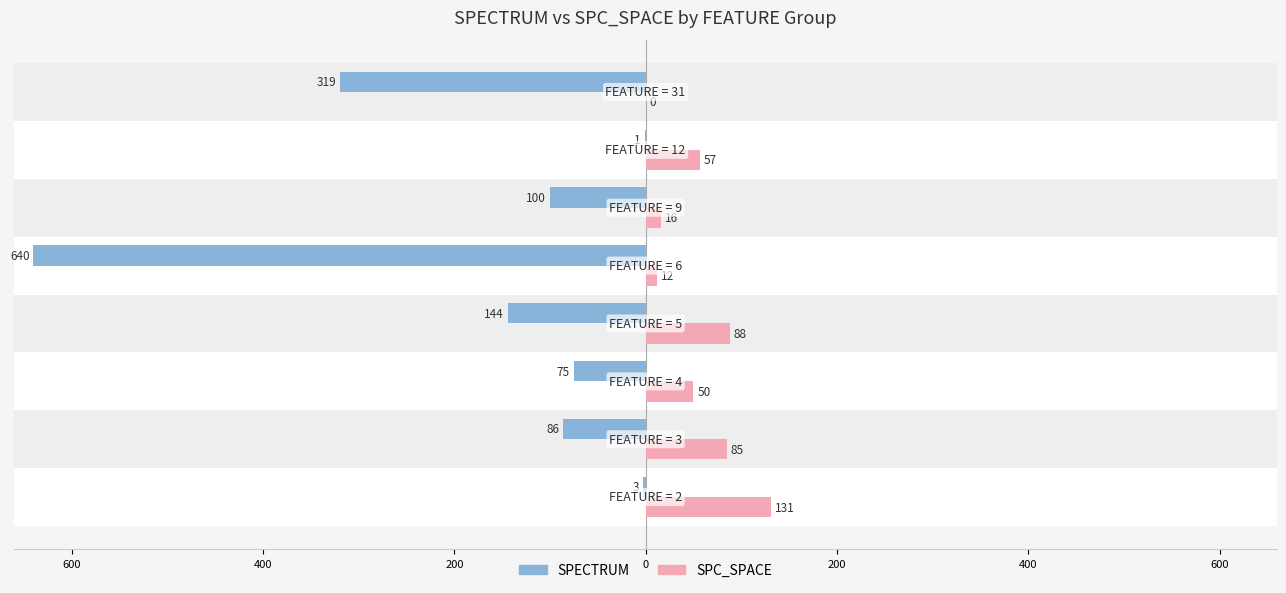

What are all the series names shown in the legend?

SPECTRUM, SPC_SPACE